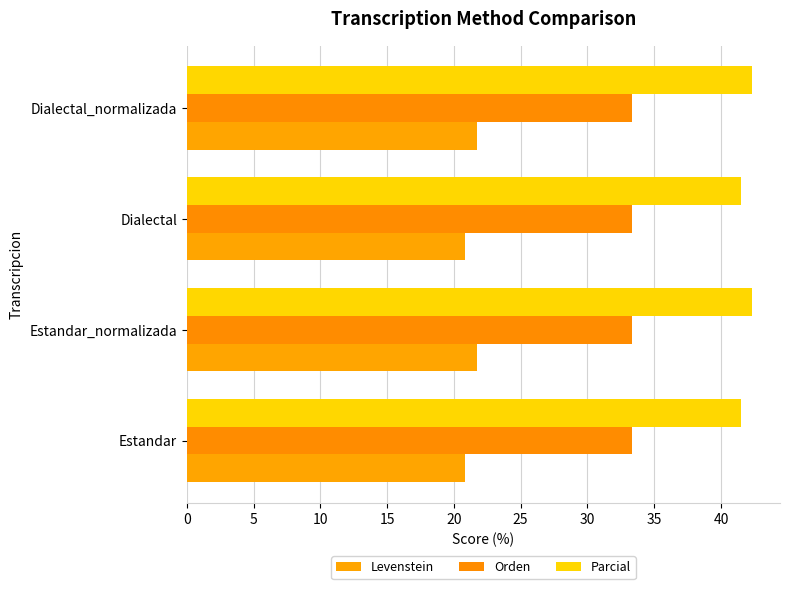

How many categories are shown in the chart?

4